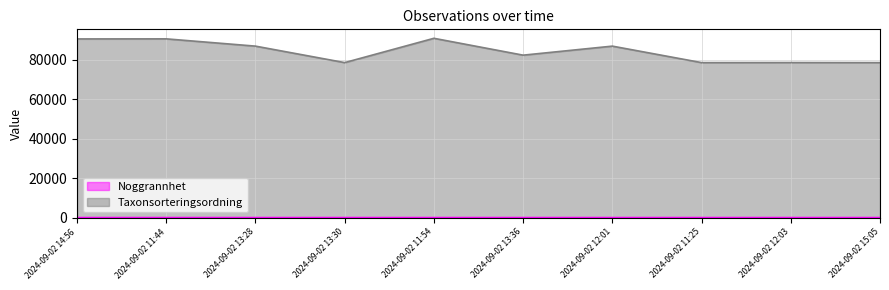

Reading right to left, extract all data points from this chart.

Noggrannhet: 5	5	5	5	5	5	10	5	5	5
Taxonsorteringsordning: 78542	78576	78542	86895	82321	90864	78542	86895	90580	90545